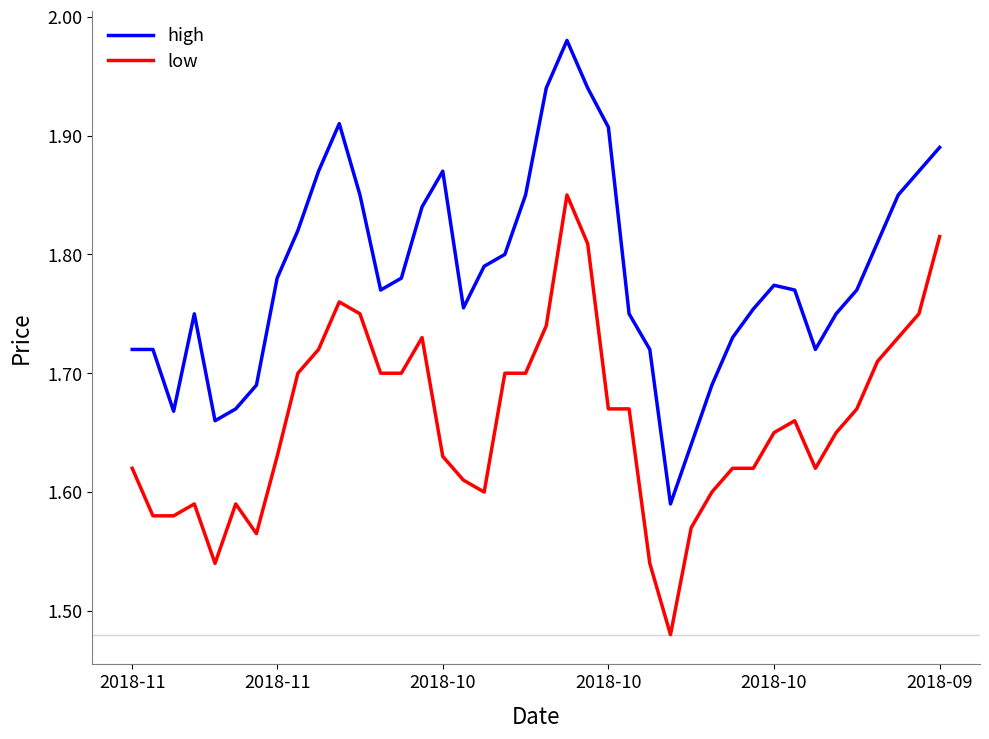

Which series has the widest spread of values?

high